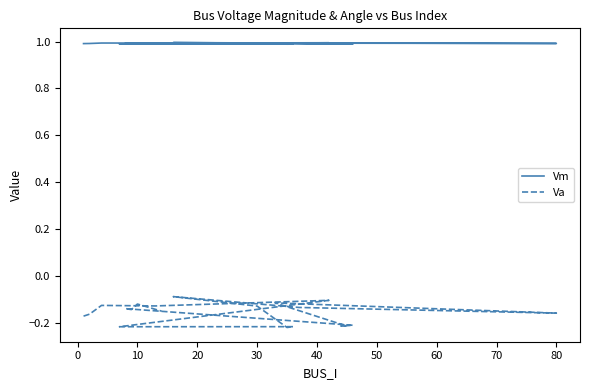

In Va, how many points are higher than both neighbors (excluding endpoints)?

7